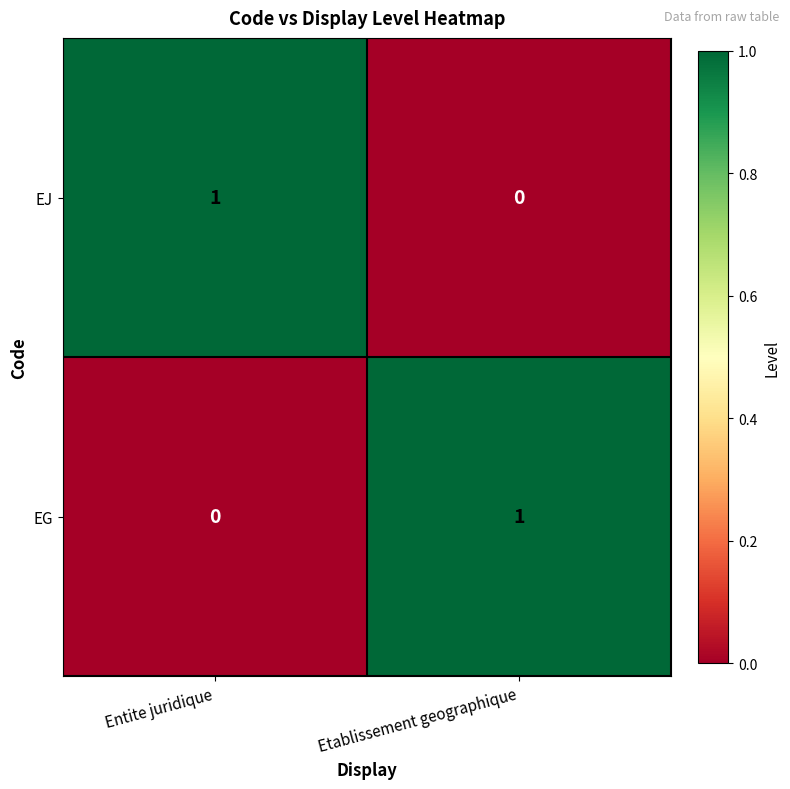

At which label is EJ closest to 0?

Etablissement geographique